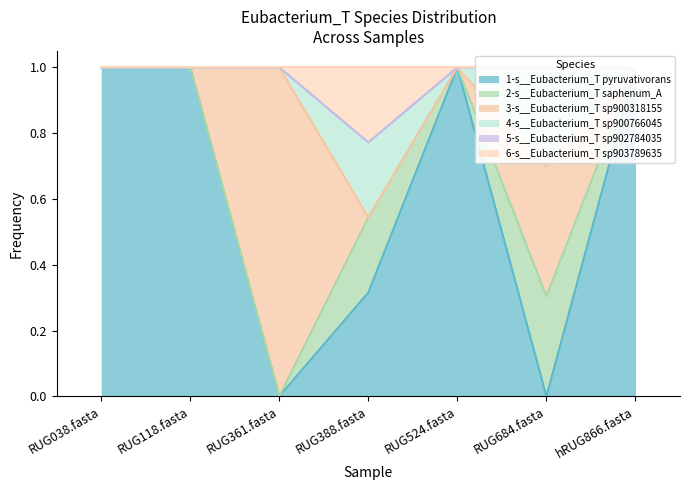

What is the label of the 4th point from the left?

RUG388.fasta